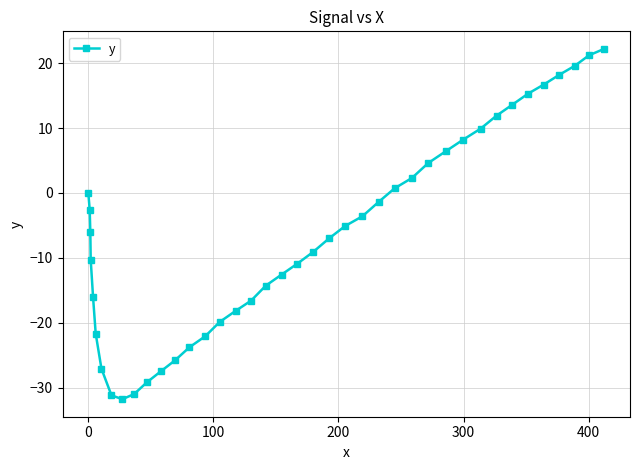

What is the value of the 2nd point from the left?

-2.6